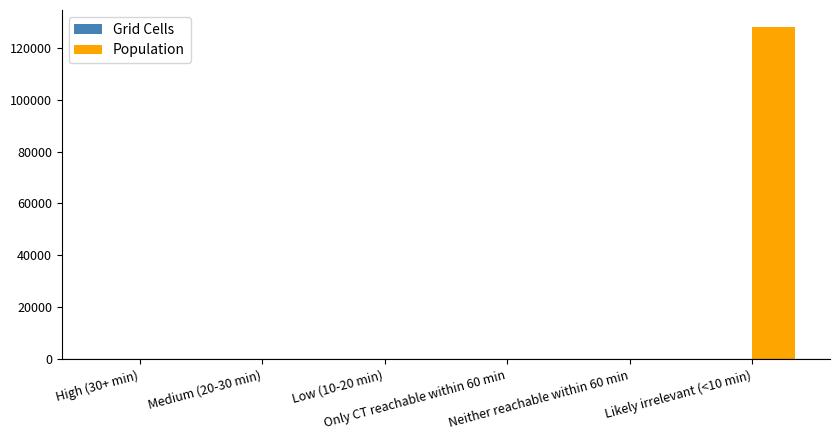

How many data points in Population are above 0?

1